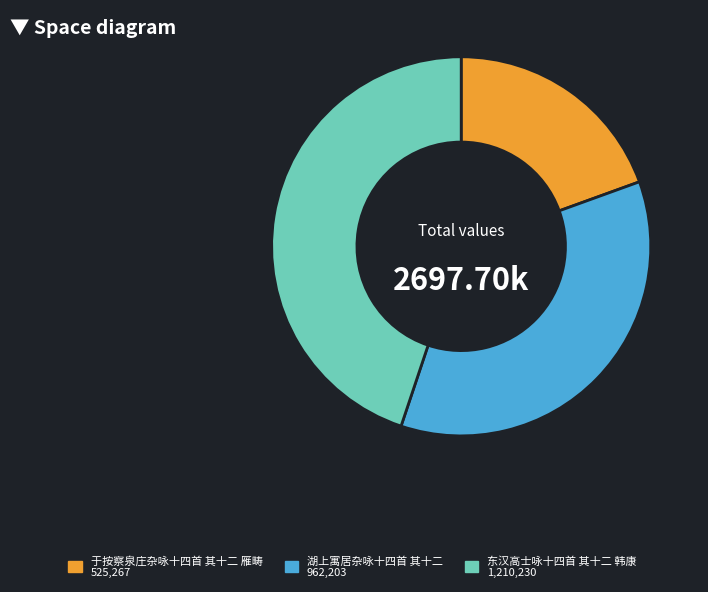

Which category has the smallest portion of the pie?

于按察泉庄杂咏十四首 其十二 雁畴